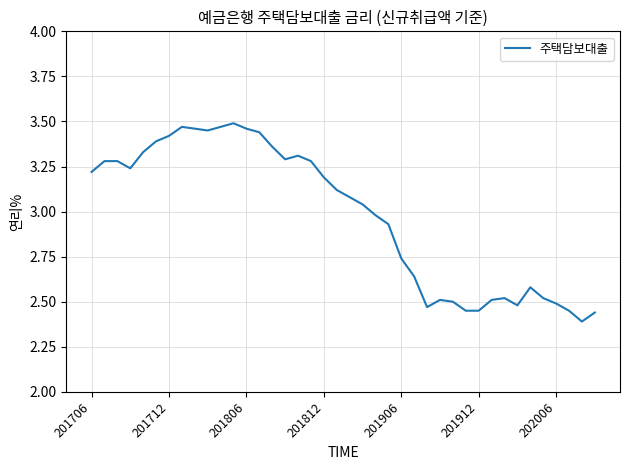

What is the value of the 17th point from the left?

3.3